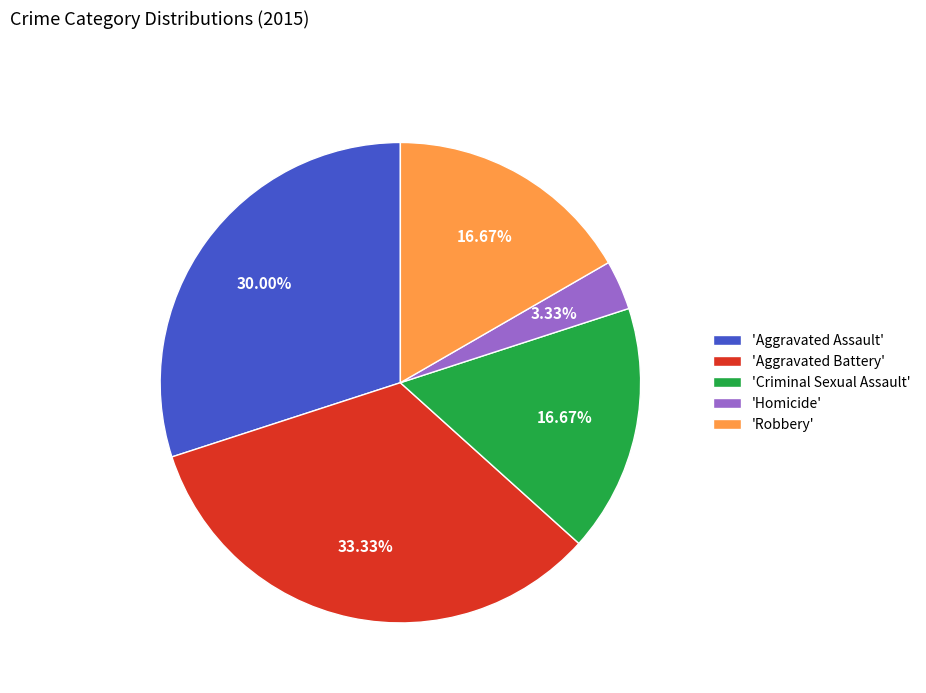

Which slice is the largest?

'Aggravated Battery'